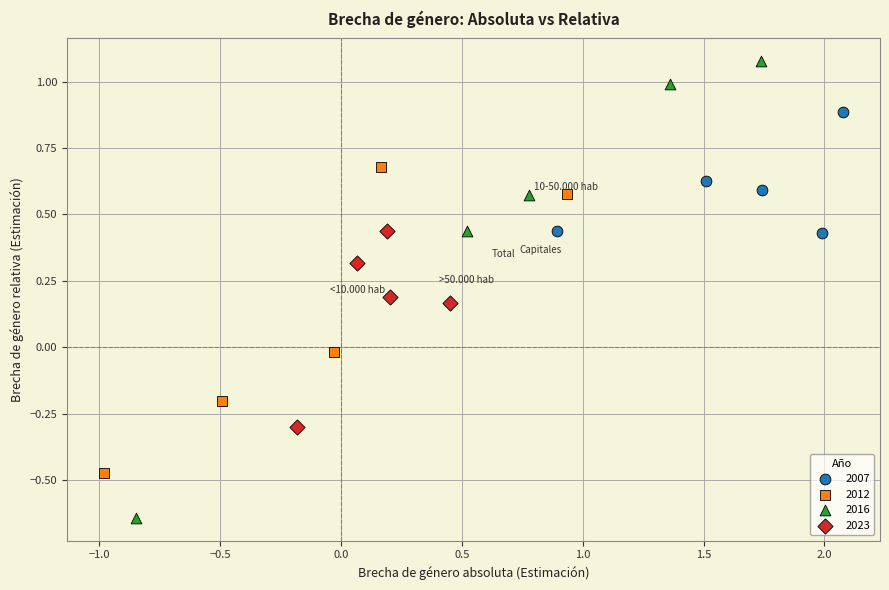

Which series reaches the maximum Y coordinate?

2016